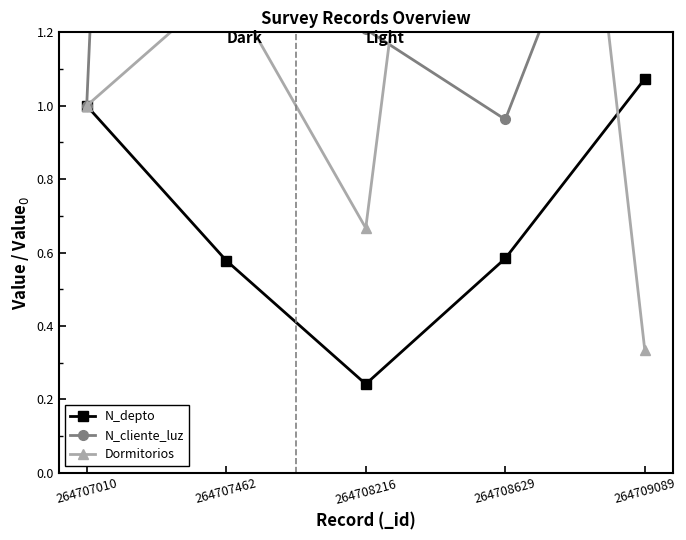

True or false: N_depto has more than 0 points higher than both neighbors.

False